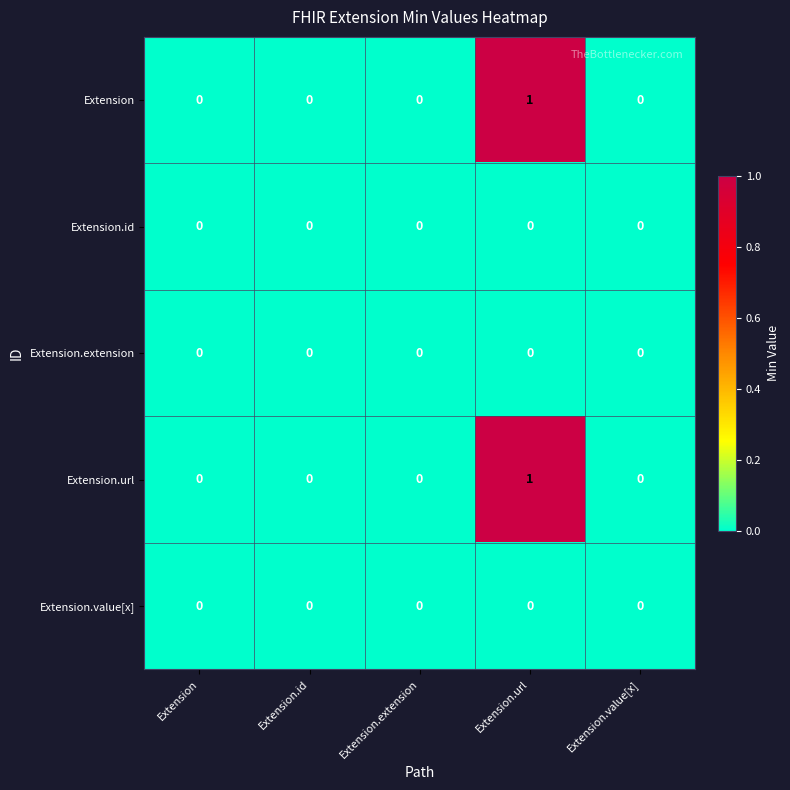

Is the value of Extension.extension at Extension.extension greater than the value of Extension at Extension.url?

No